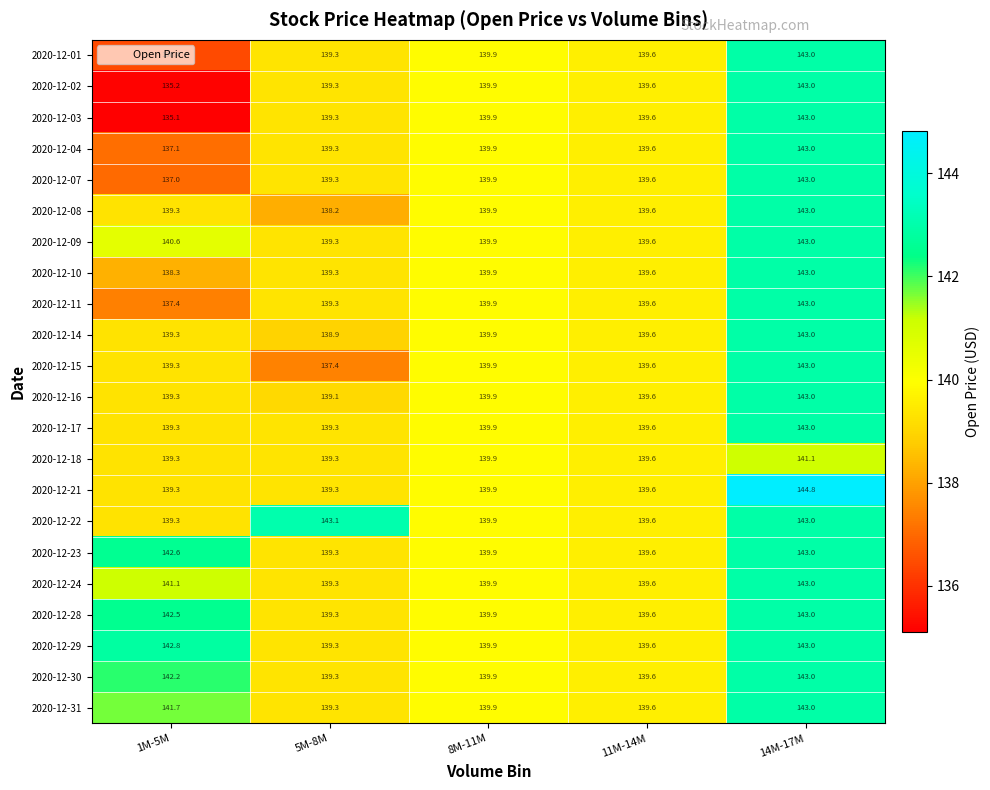

Which series has the widest spread of values?

2020-12-03